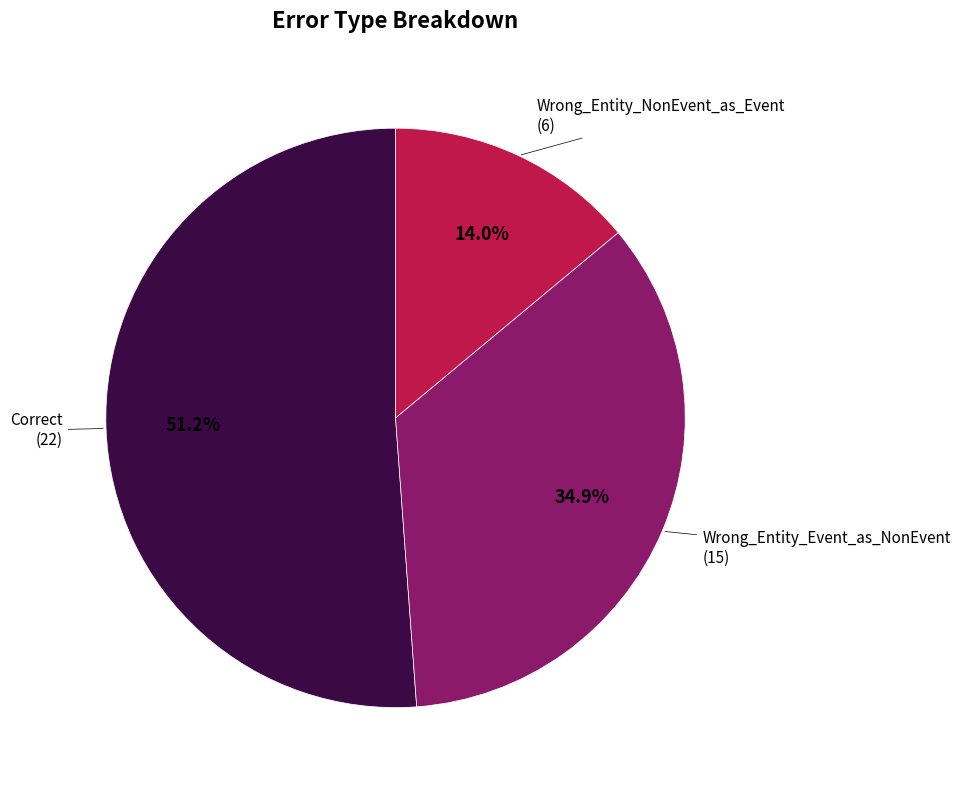

Is there any slice that represents more than half of the pie?

Yes